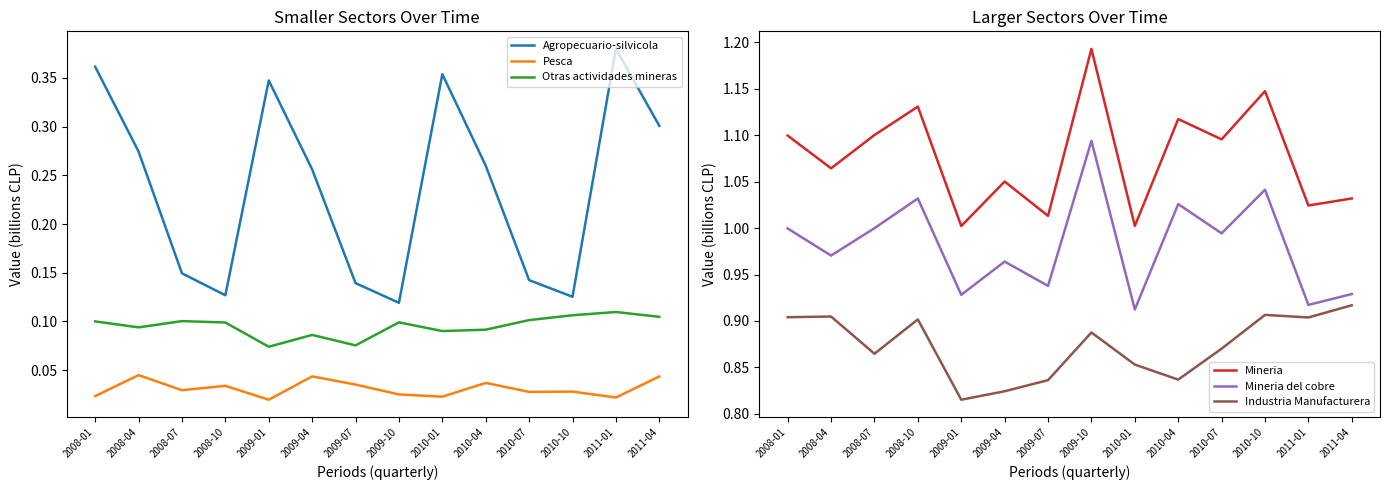

How many series are shown in this chart?

6